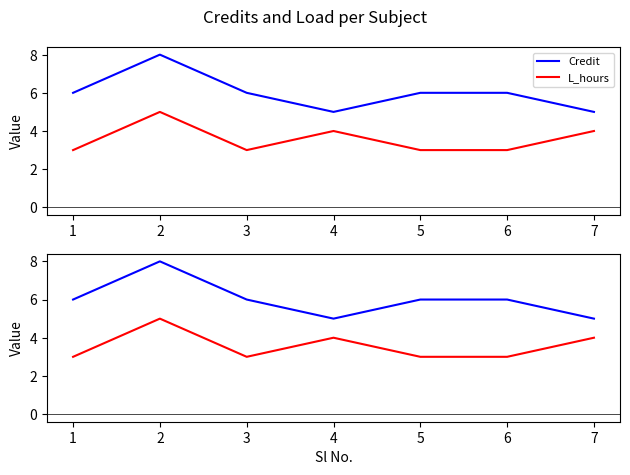

What is the difference between the maximum and minimum values in the L_hours series?

2